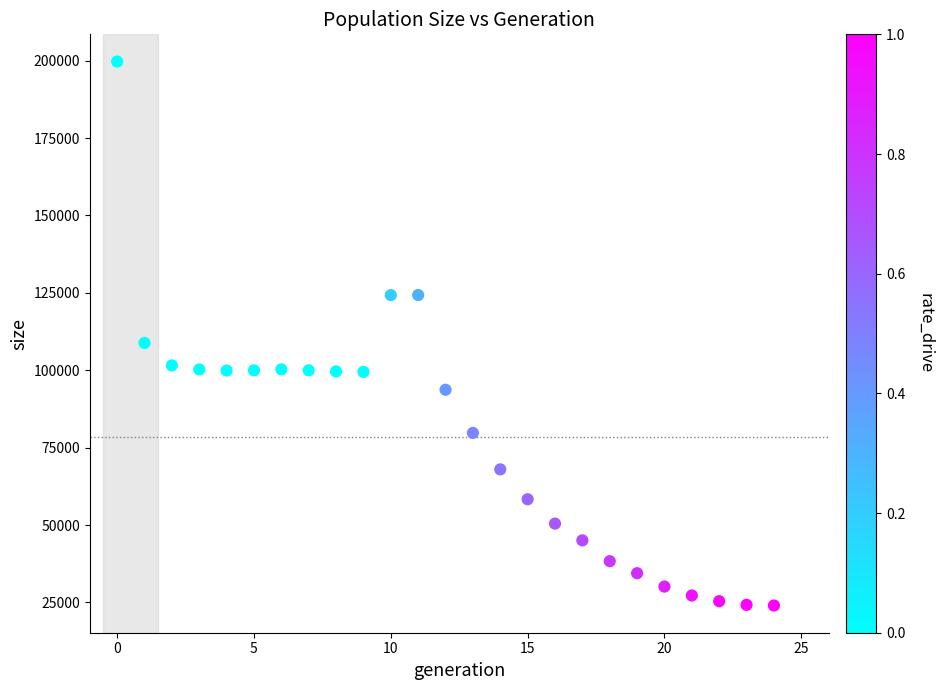

What is the range of Y values (max minus min)?

175718